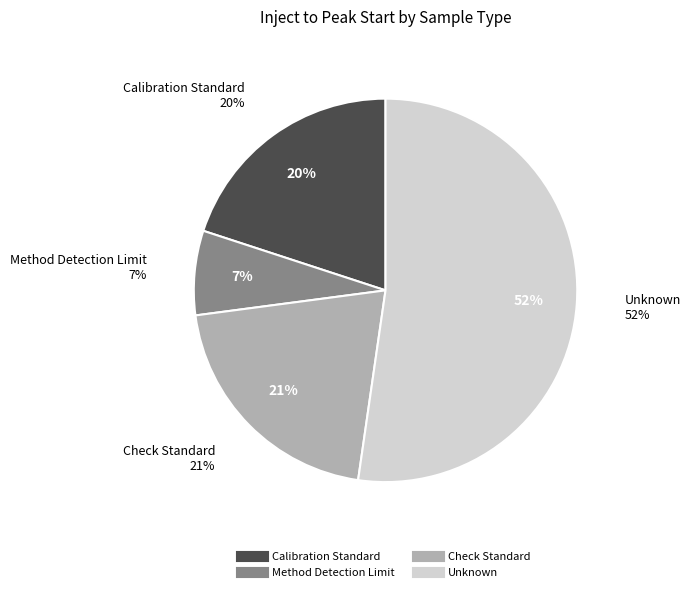

Is there a majority slice in this chart?

No